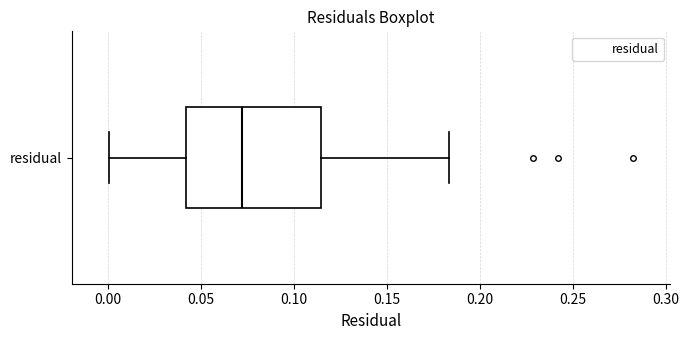

Read this box plot against the x-axis: the position of the median line, the range covered by the box, and the ends of both whiskers. The values are not printed on the chart, so give them approximately, as read against the axis.

median 0.070, box 0.040 to 0.115, whiskers 0.000 to 0.185